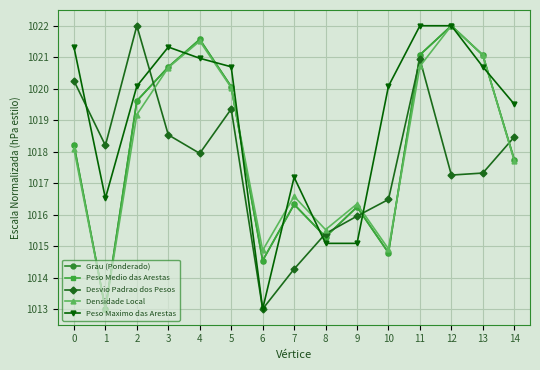

Does the chart have visible grid lines?

Yes